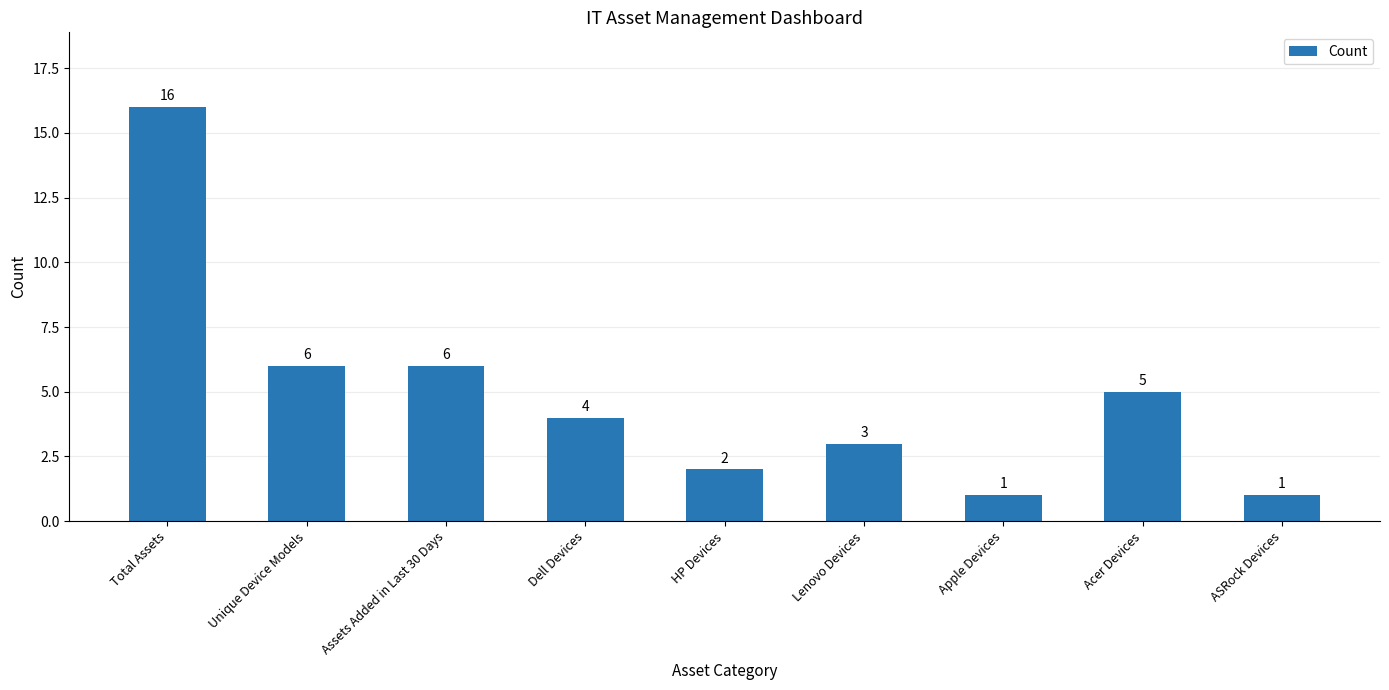

At which label does the data first exceed 4?

Total Assets